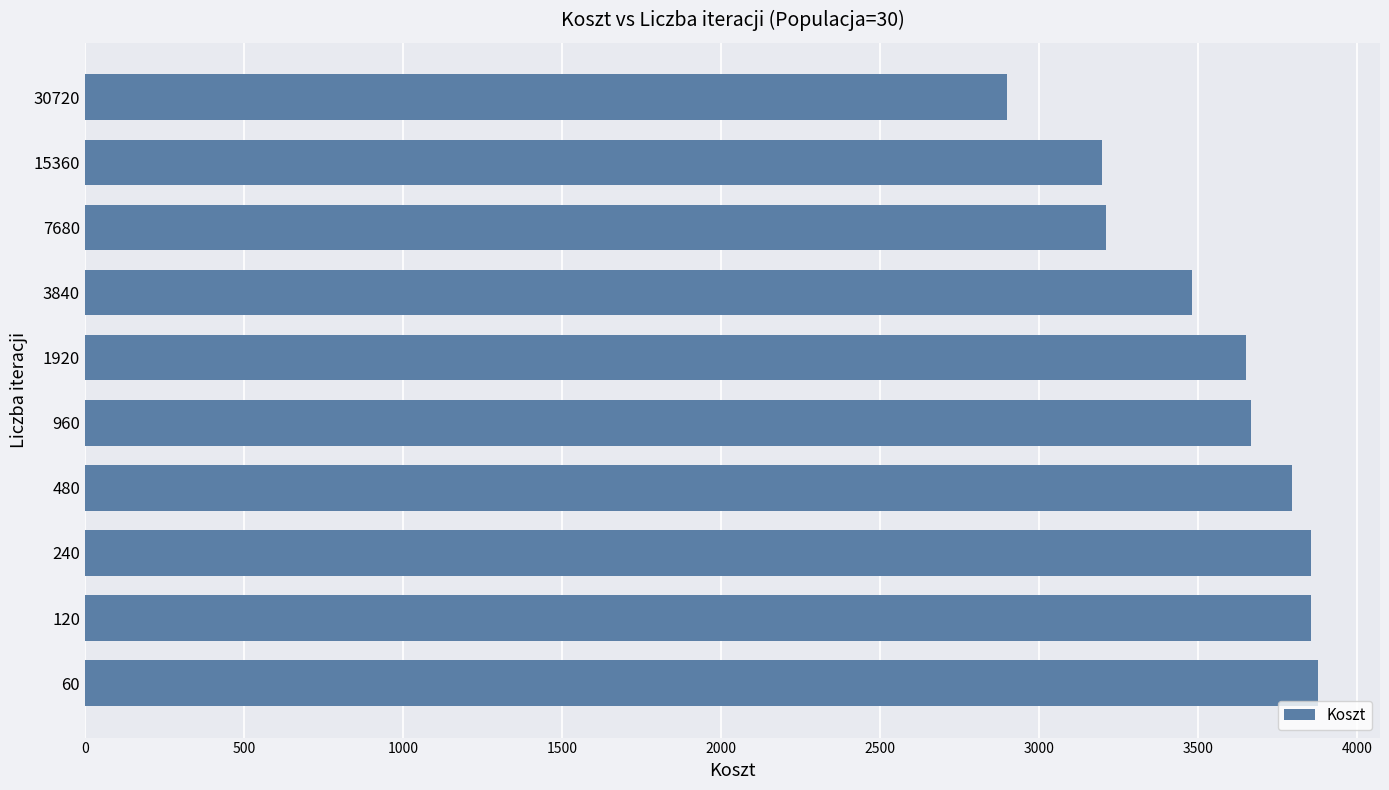

Approximately how many times larger is the value at 240 compared to 15360?

1.2